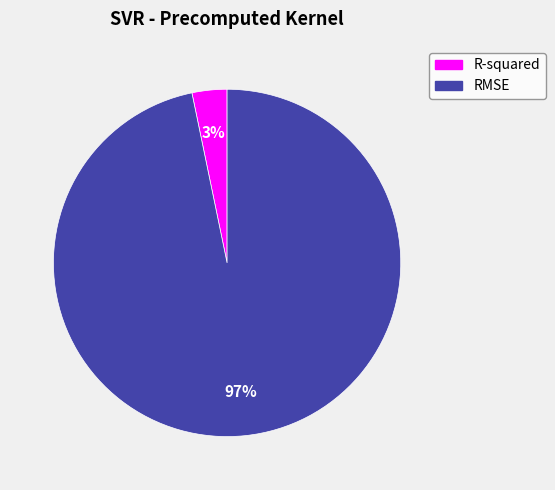

Combined, do R-squared and RMSE account for over 50%?

Yes